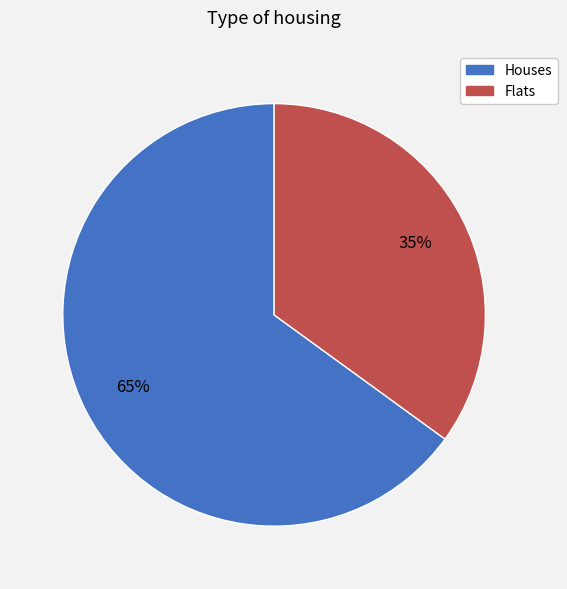

Which category has the smallest portion of the pie?

Flats